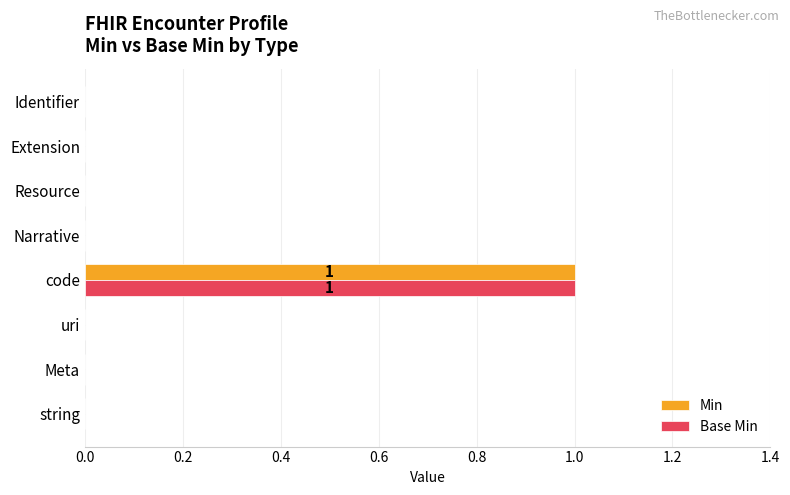

At which category does the chart reach its peak across all series?

code